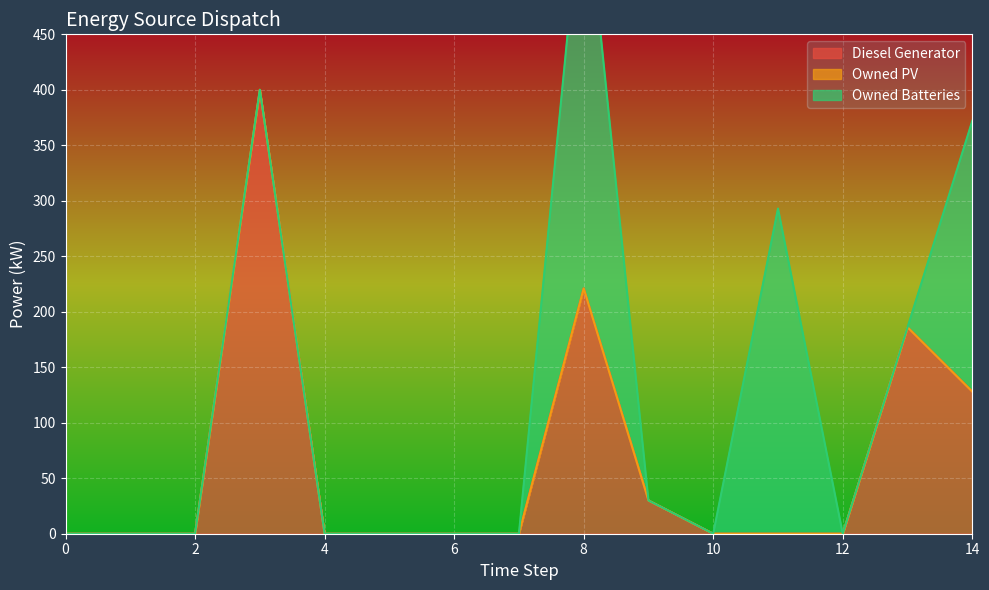

What are all the series names shown in the legend?

Diesel Generator, Owned PV, Owned Batteries